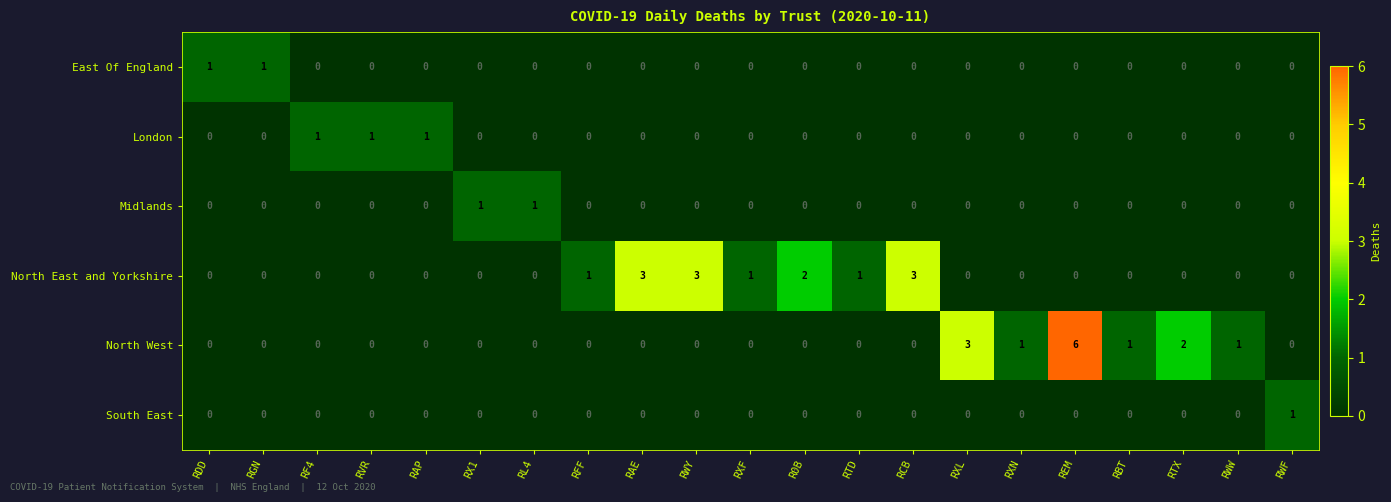

Between RF4 and RTX, which series saw the biggest shift?

North West